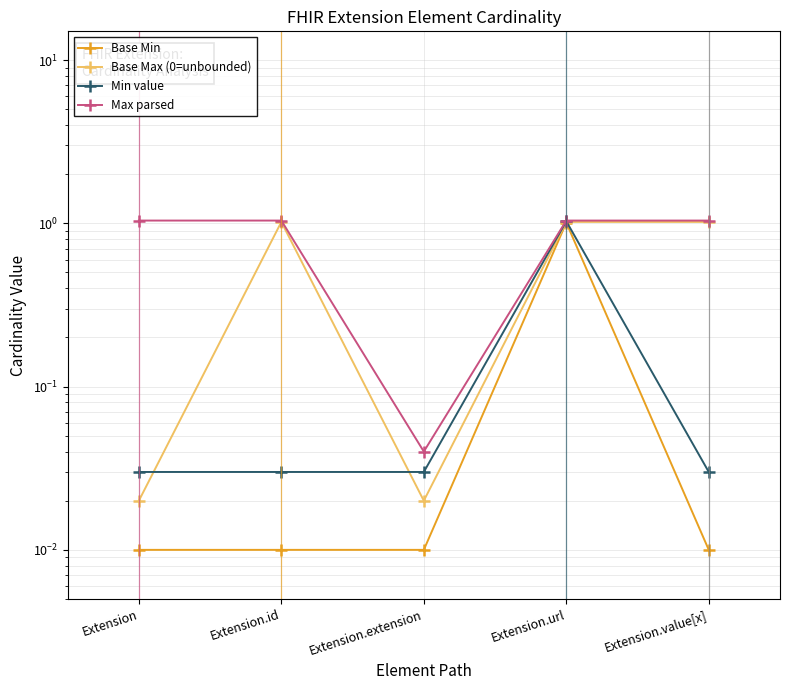

At which category does the chart reach its peak across all series?

Extension